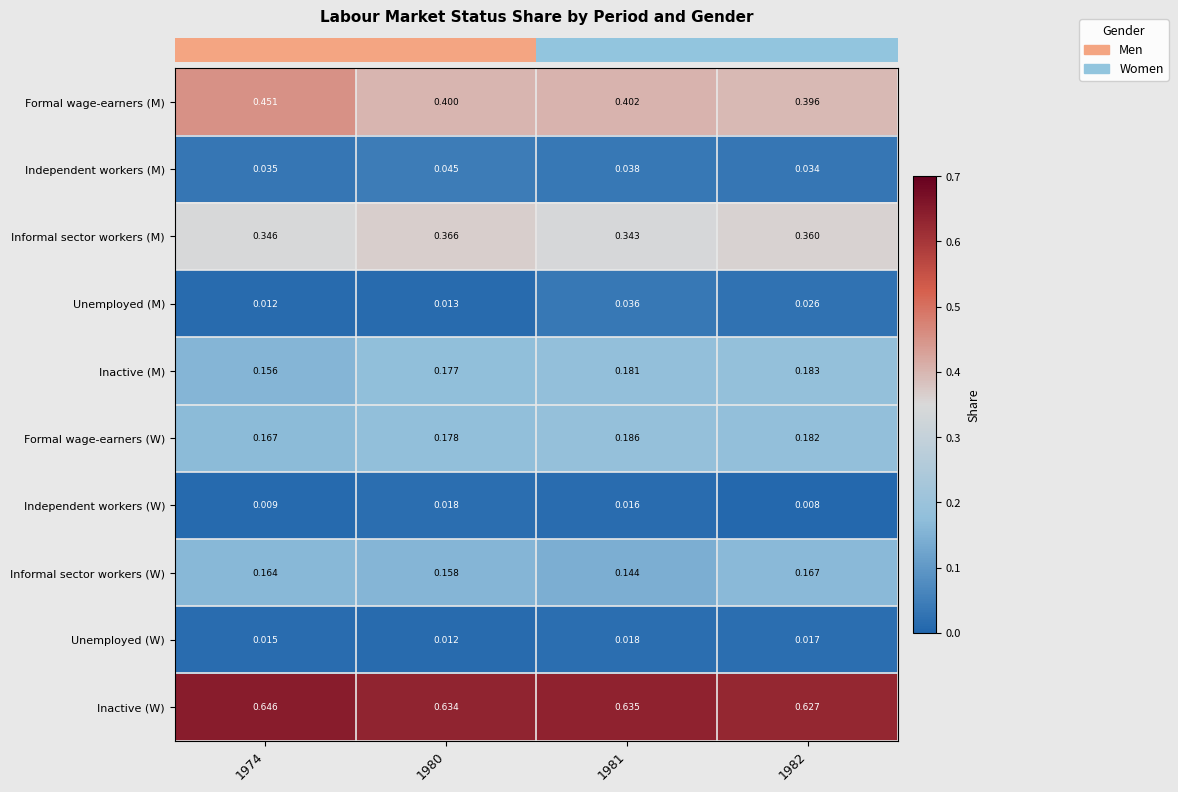

Which series has the largest range (max minus min)?

Formal wage-earners (M)